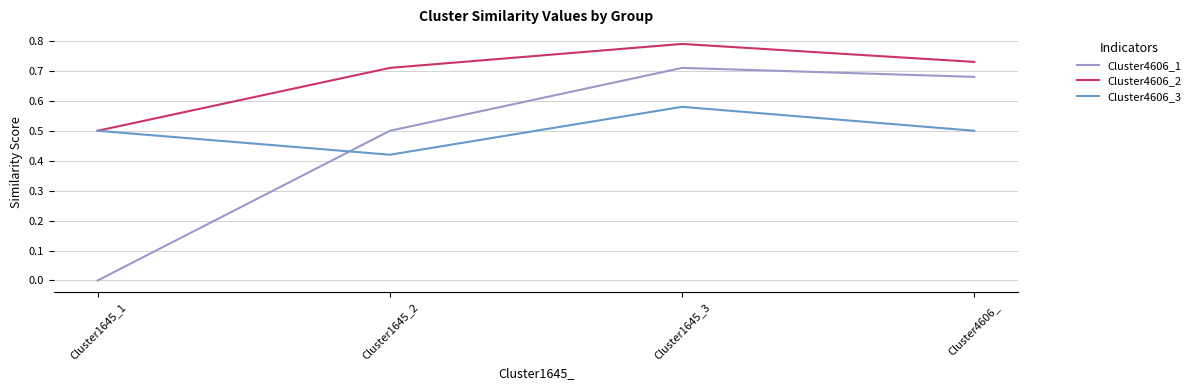

The value of Cluster4606_2 at Cluster1645_1 is 0.7. True or false?

False